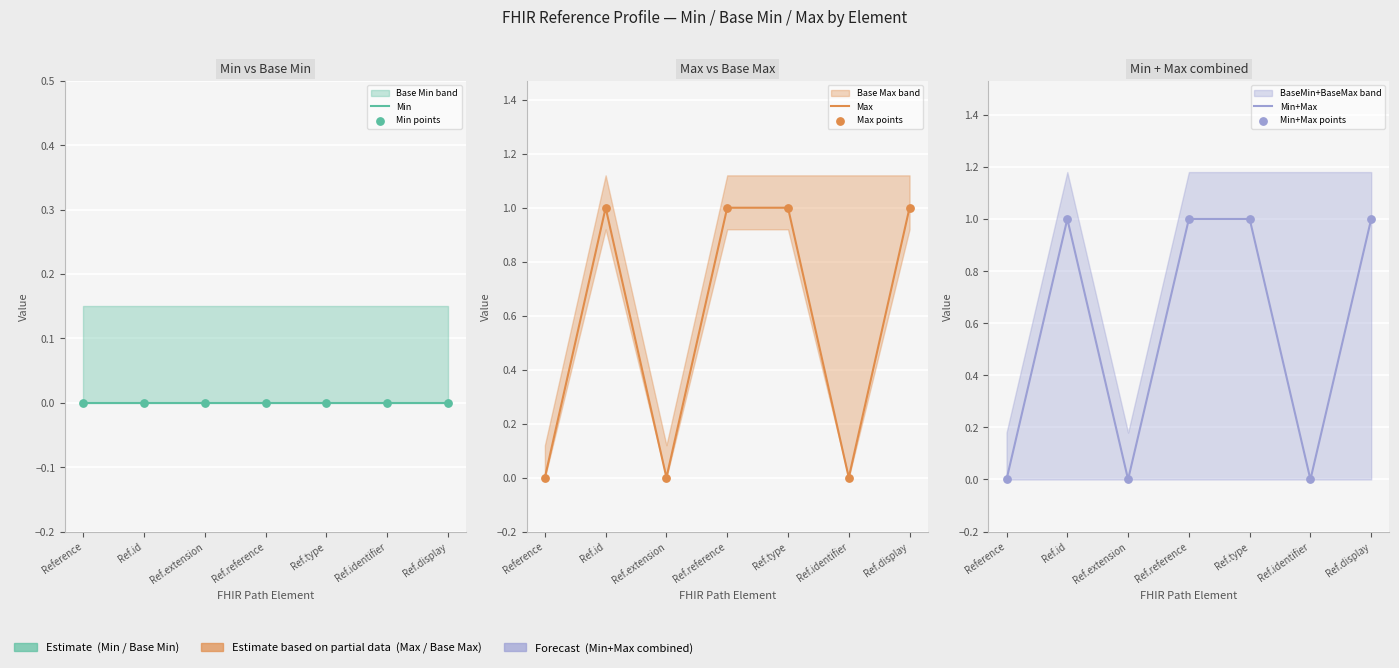

Which series has the widest spread of Y values?

Max